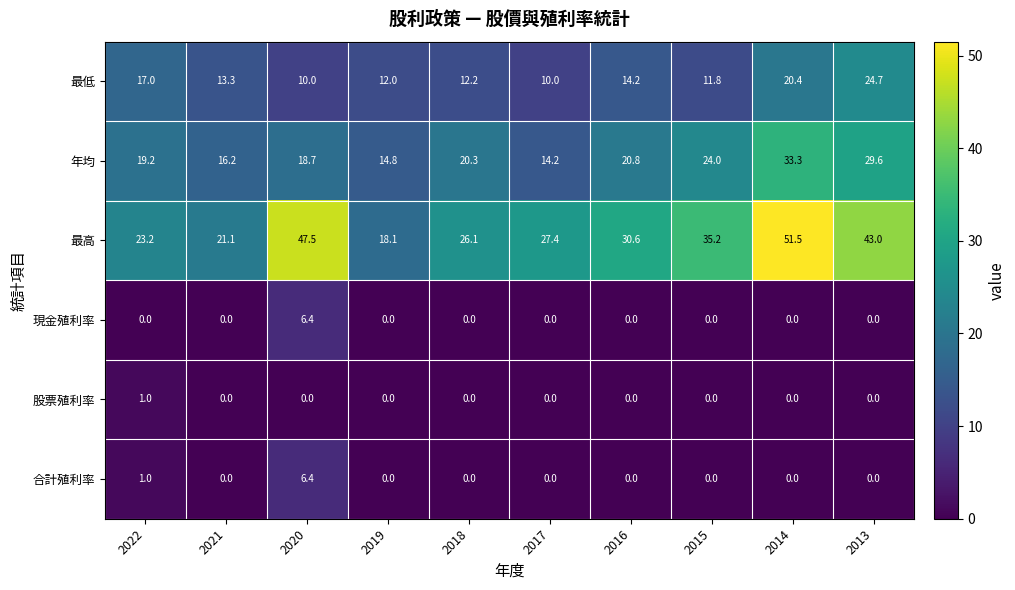

Where does the 年均 series first go above 20?

2018